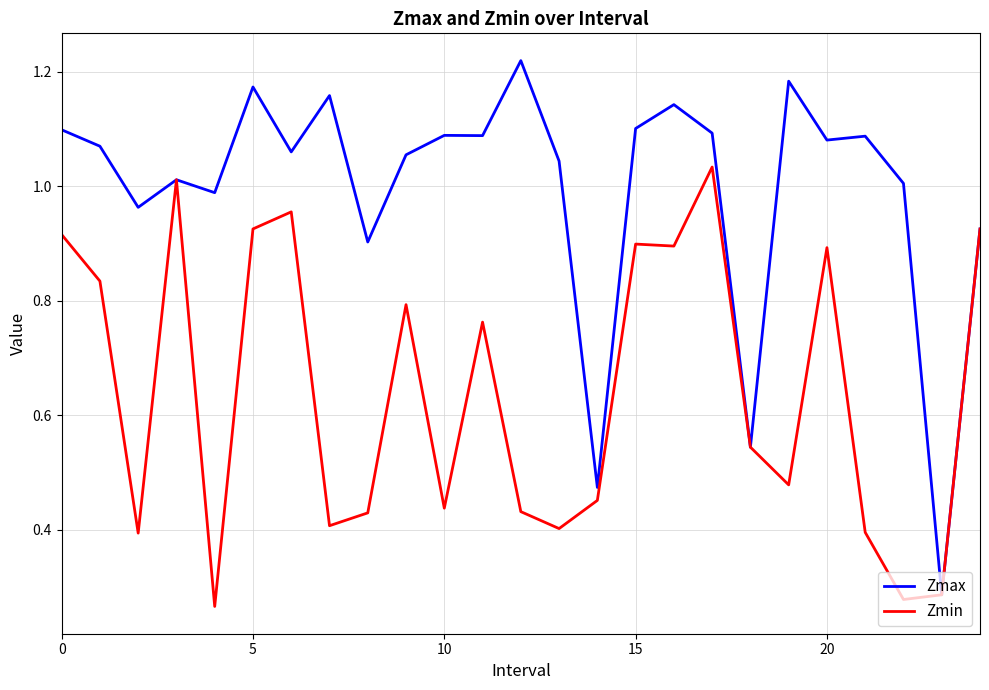

Which series has the largest total across all categories?

Zmax